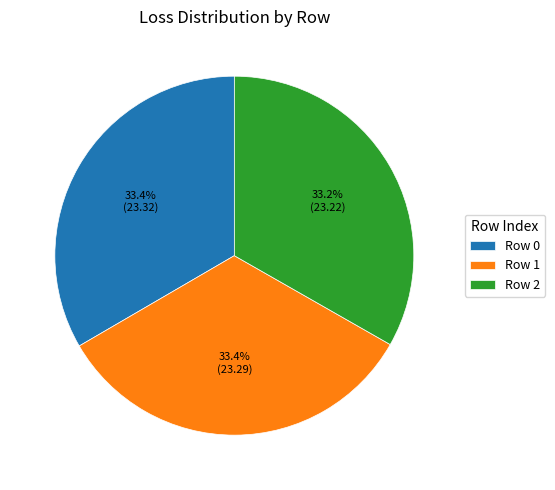

Count the number of slices in the pie.

3